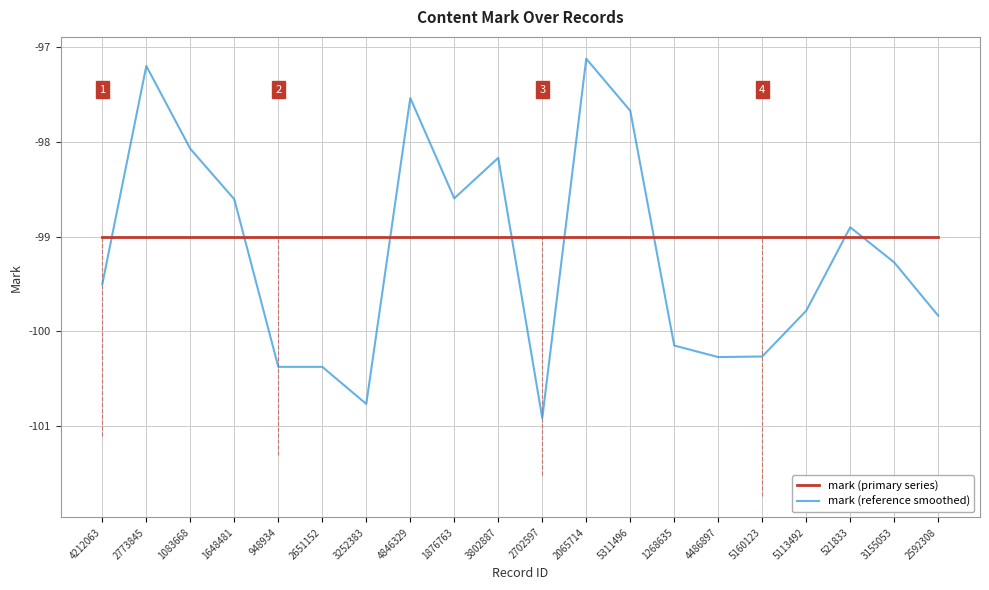

How many intersections are there between mark (reference smoothed) and mark (primary series)?

8